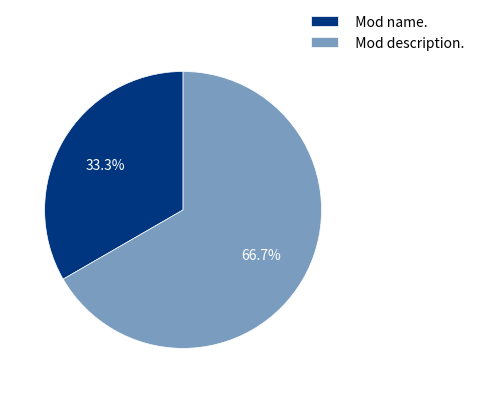

Count the number of slices in the pie.

2